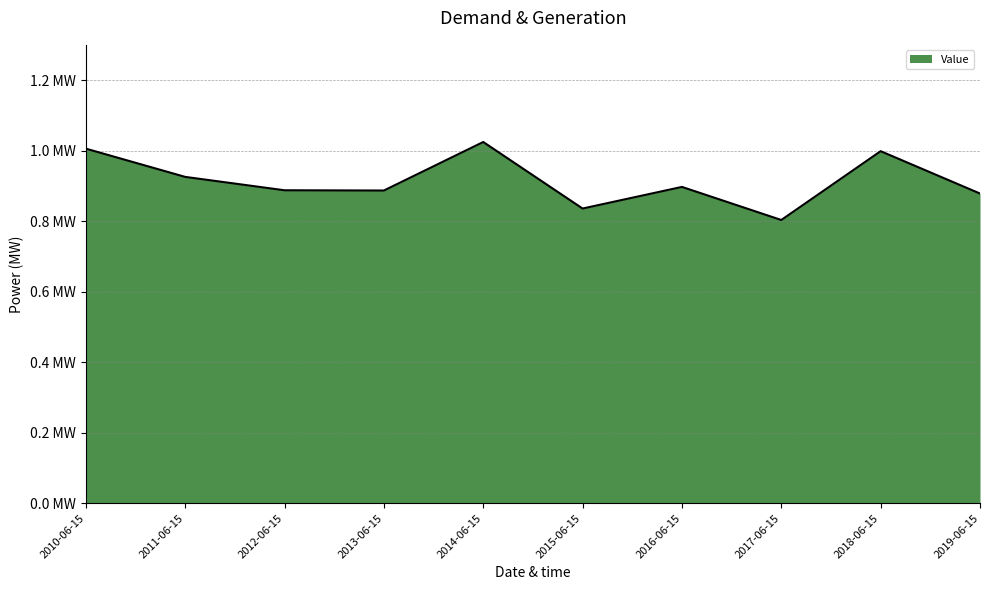

Does the chart have visible grid lines?

Yes